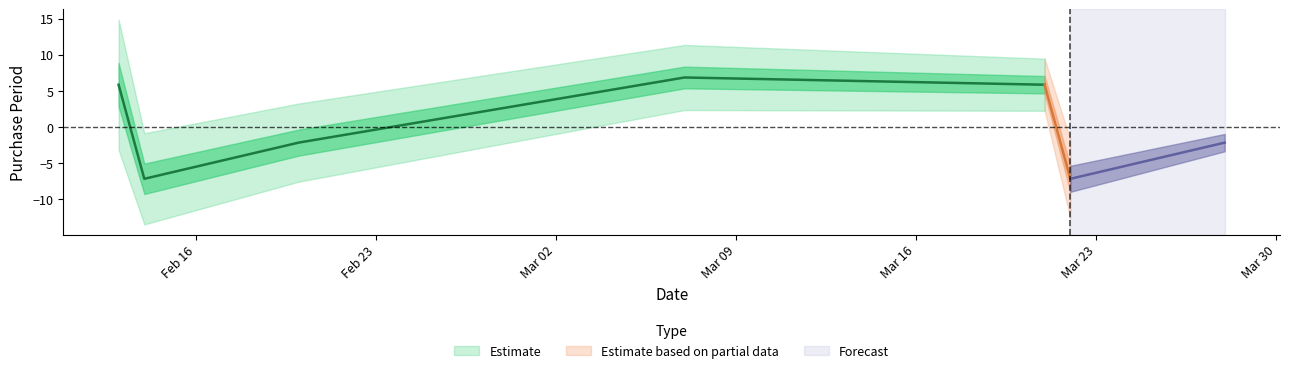

Which label corresponds to the largest value in the chart?

2017-03-07